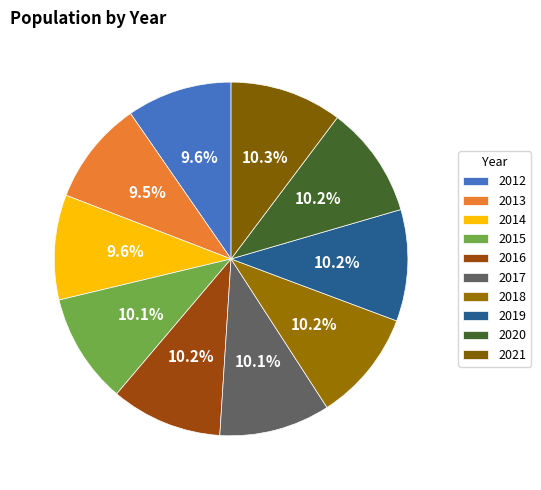

True or false: 2013 accounts for 10% of the total.

True